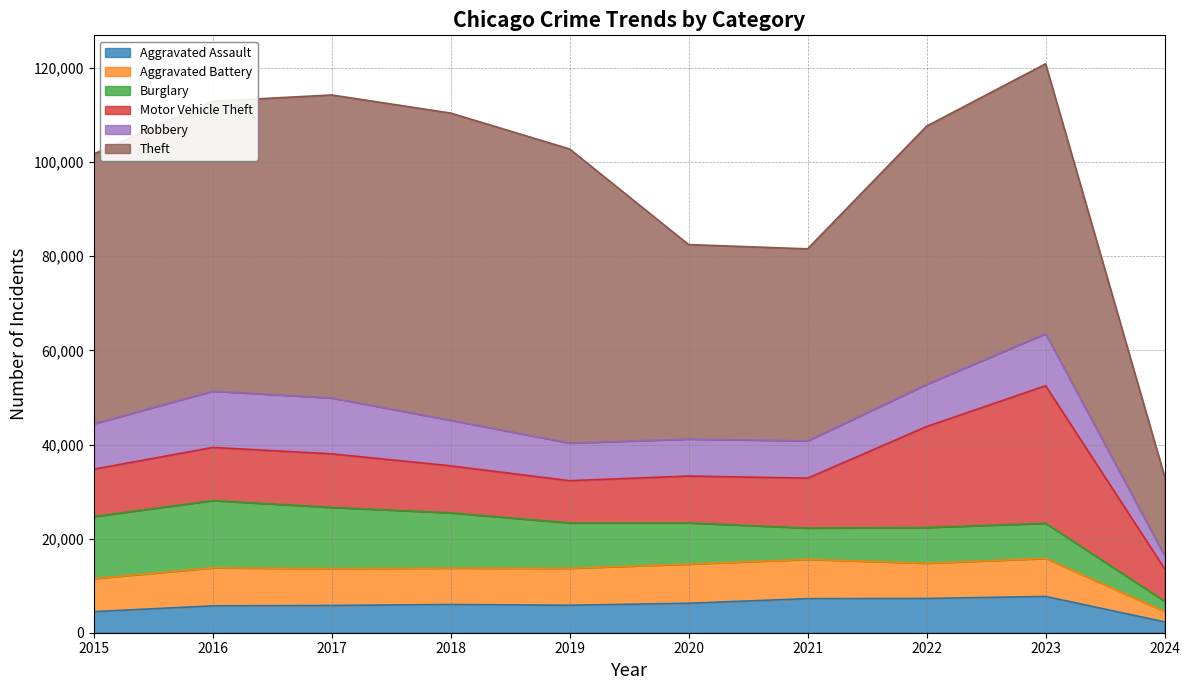

Reading left to right, list all the values displayed in this chart.

Aggravated Assault: 4480	5712	5793	6001	5841	6264	7242	7280	7707	2306
Aggravated Battery: 7019	8086	7845	7735	7858	8319	8347	7488	8078	2215
Burglary: 13184	14289	13001	11747	9638	8758	6662	7592	7477	2179
Motor Vehicle Theft: 10068	11285	11380	9984	8977	9959	10602	21457	29236	6904
Robbery: 9638	11960	11880	9681	7995	7855	7919	8962	11057	2785
Theft: 57350	61623	64386	65288	62494	41332	40809	54875	57356	16836